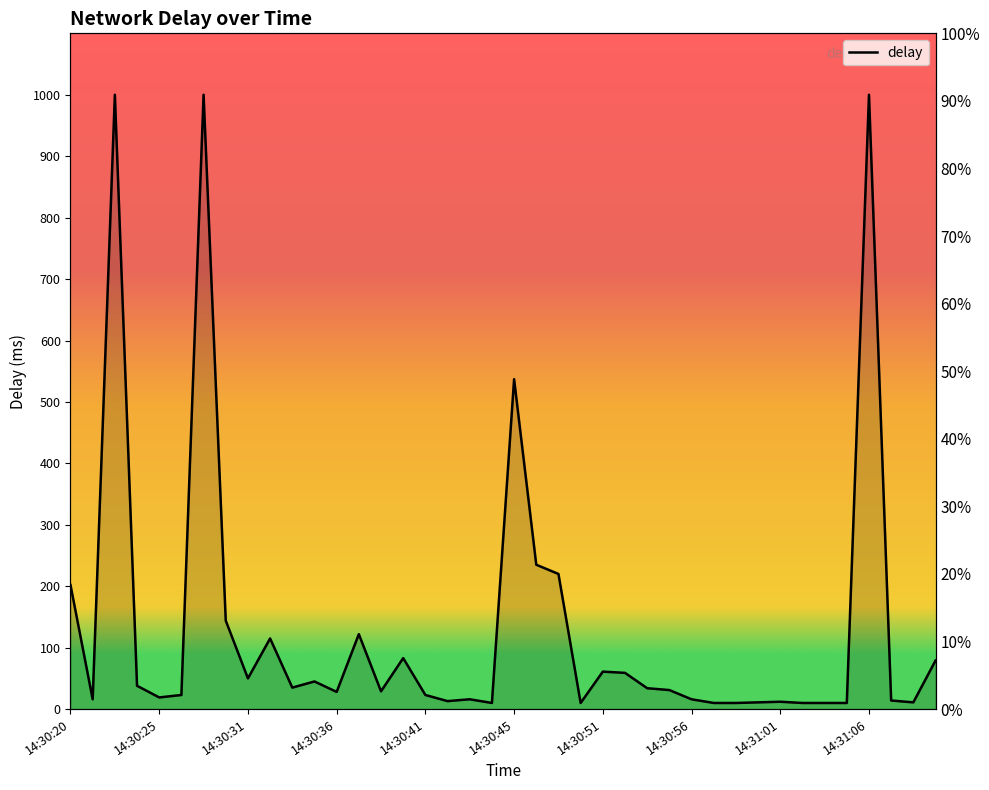

True or false: the data shows 83 at 14:30:39.

True